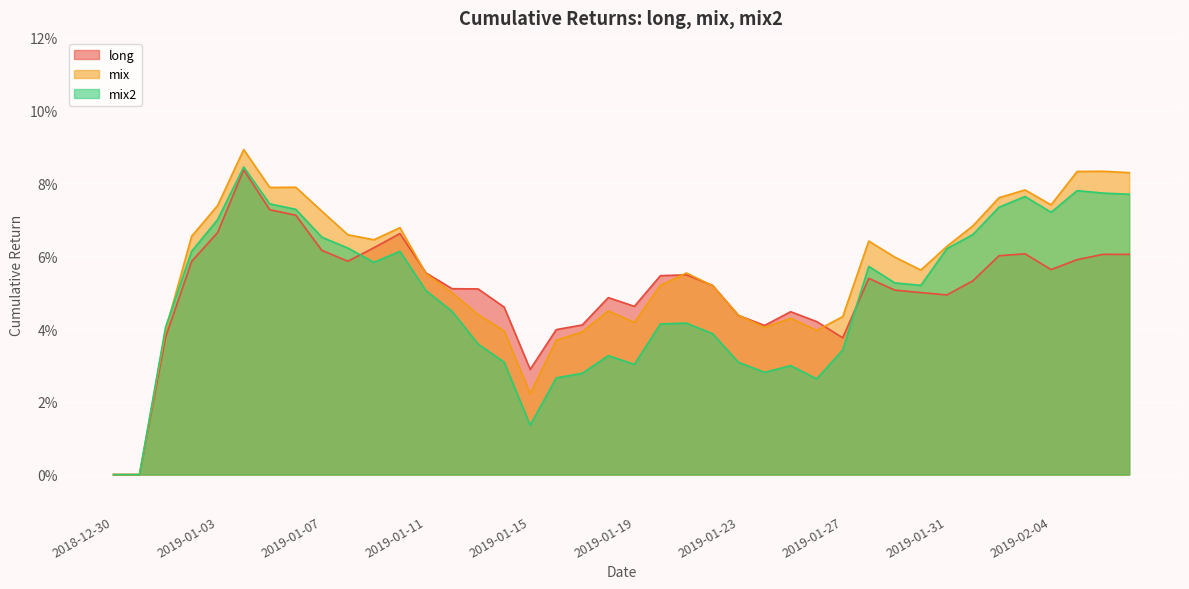

What is the greatest value displayed?

0.1